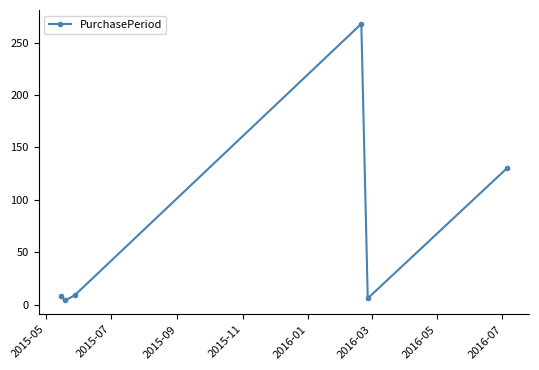

What is the sum of all values?

425